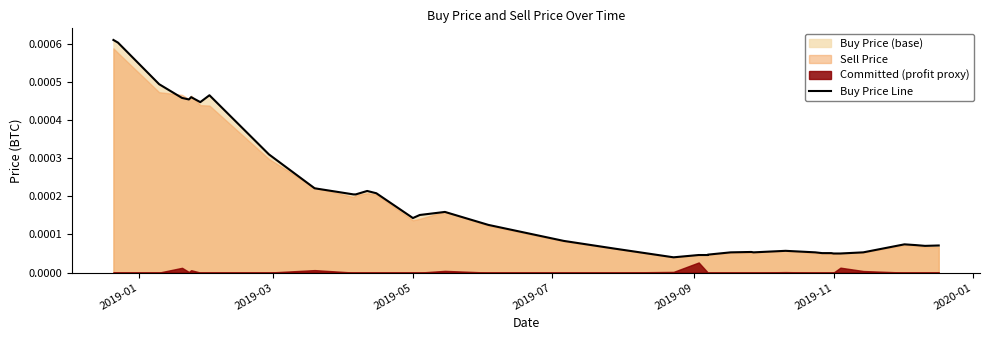

How many points are lower than both their immediate neighbors (excluding endpoints)?

6